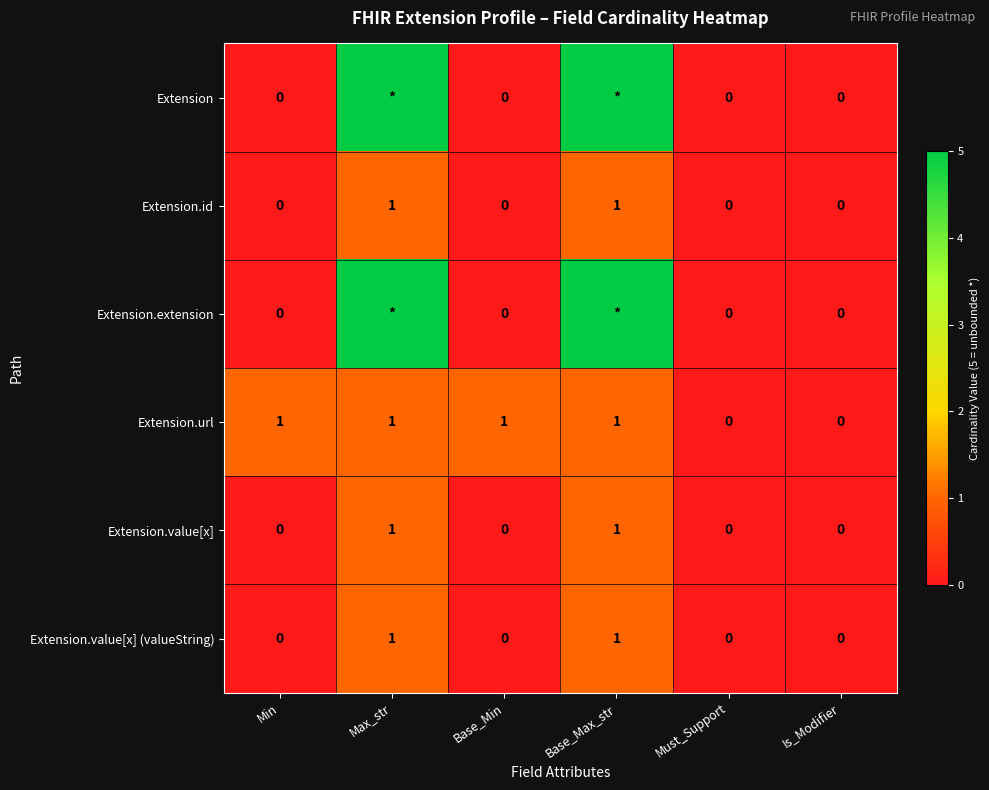

Count the Extension.value[x] values in the range 0 to 1.

6